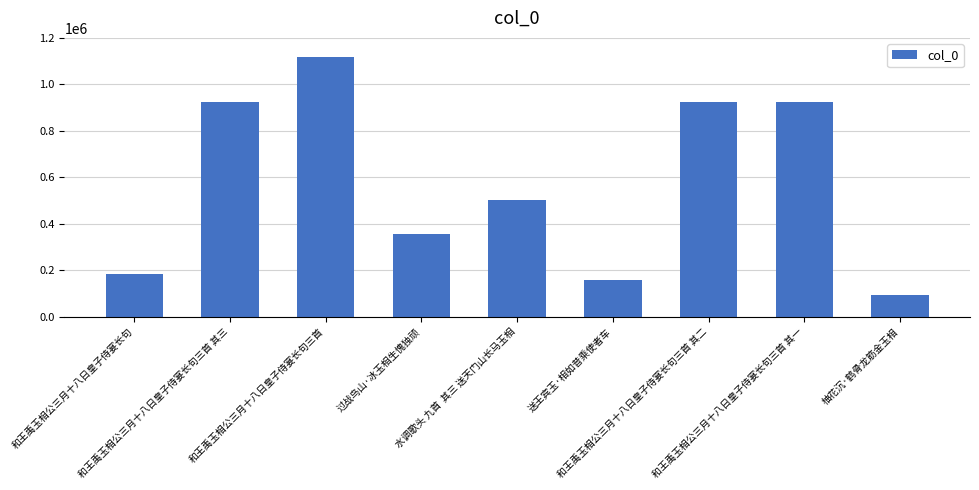

What is the difference between the maximum and minimum values?

1023698